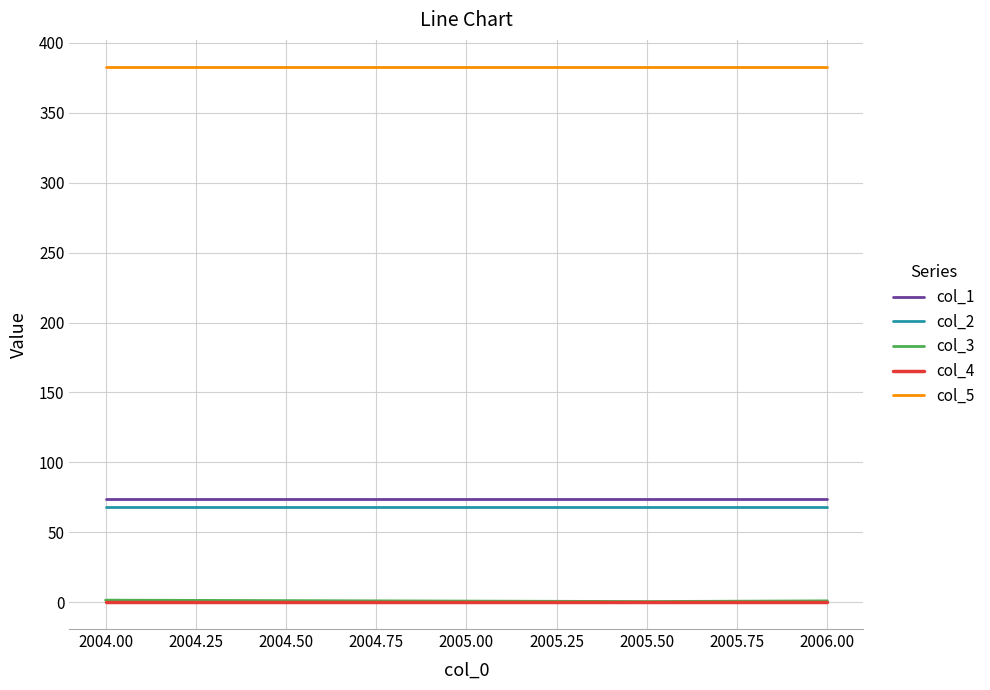

Is it true that col_5 equals 575.1 at 2006.00?

False